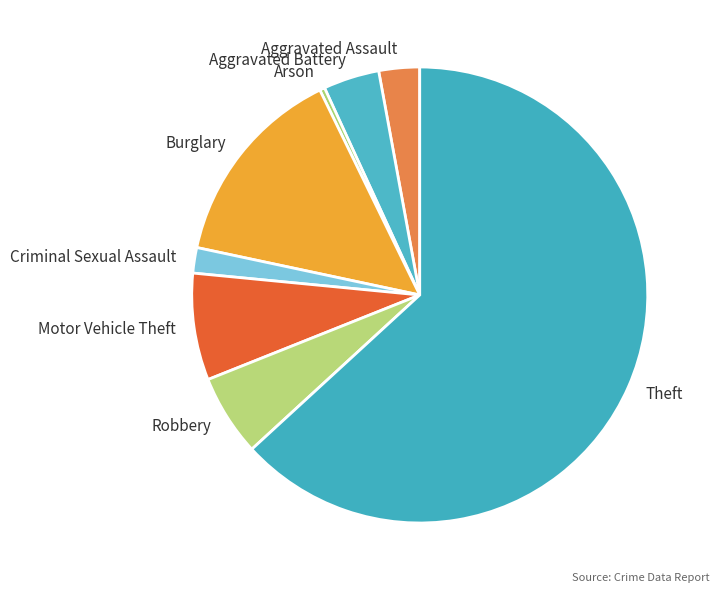

Approximately how many times larger is the value at Aggravated Assault compared to Robbery?

0.5